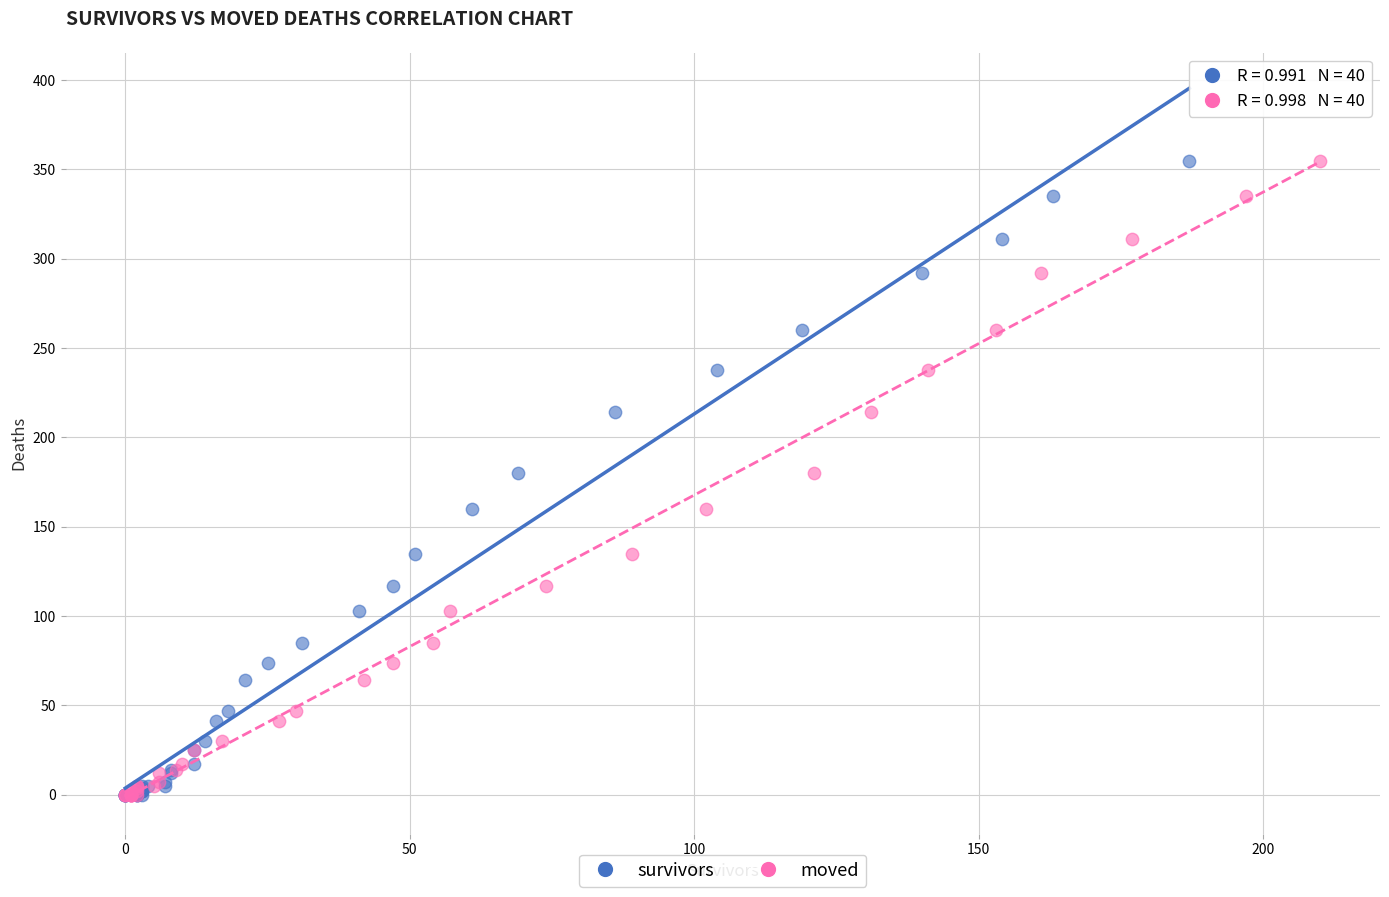

What are all the series names shown in the legend?

survivors, moved